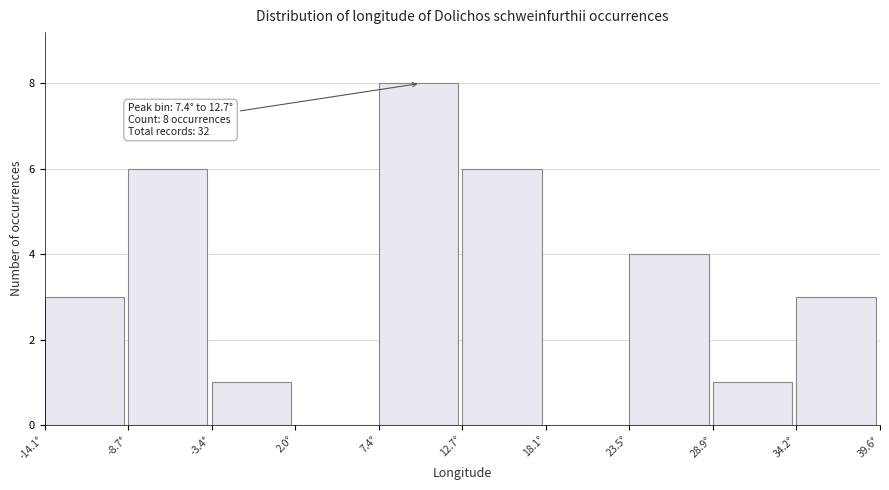

Which range on the x-axis has the tallest bar?

7 to 13